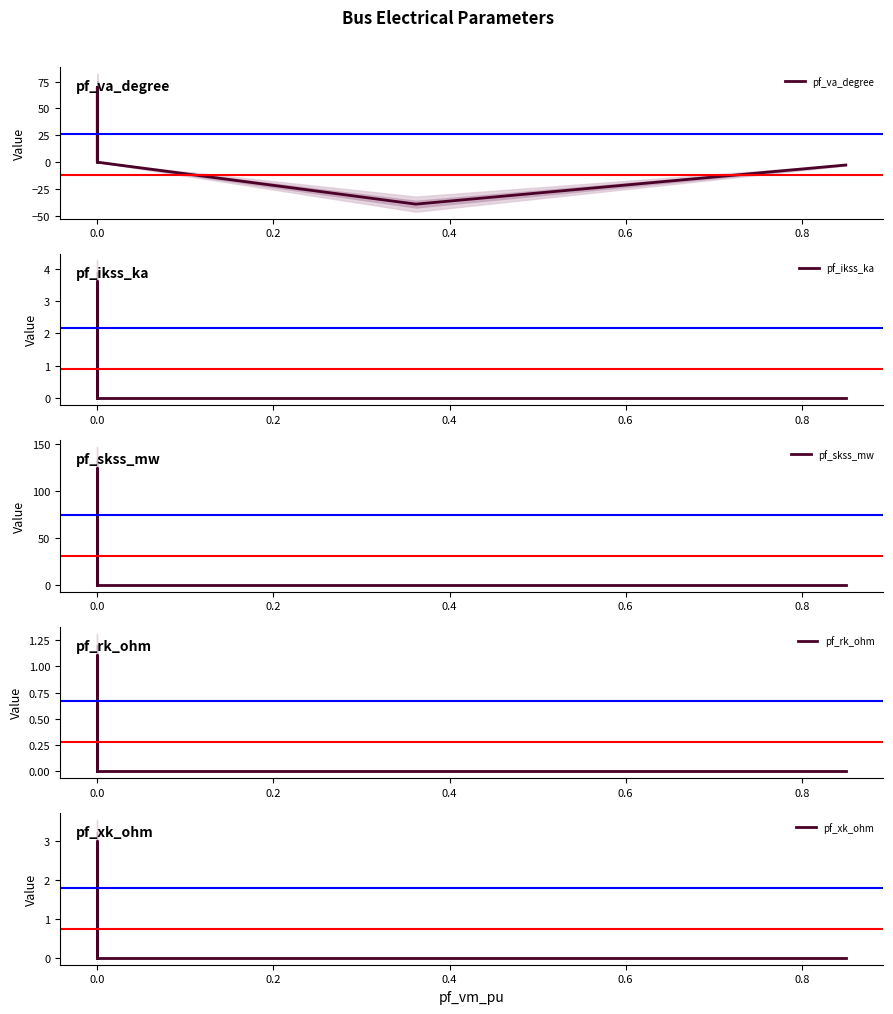

Between 0.2 and 0.4, which series saw the biggest shift?

pf_va_degree